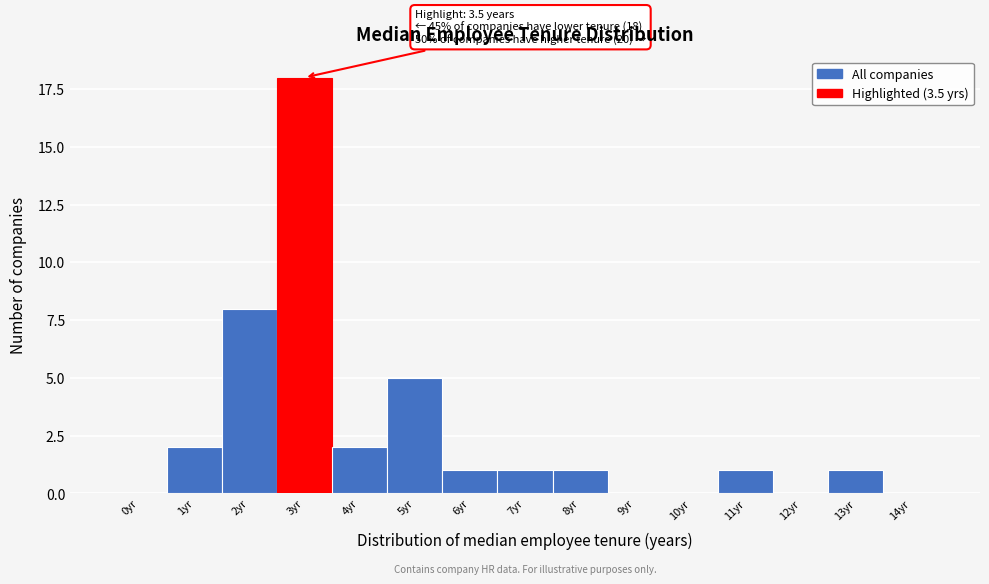

Reading left to right, extract all data points from this chart.

0yr=0	1yr=2	2yr=8	3yr=18	4yr=2	5yr=5	6yr=1	7yr=1	8yr=1	9yr=0	10yr=0	11yr=1	12yr=0	13yr=1	14yr=0